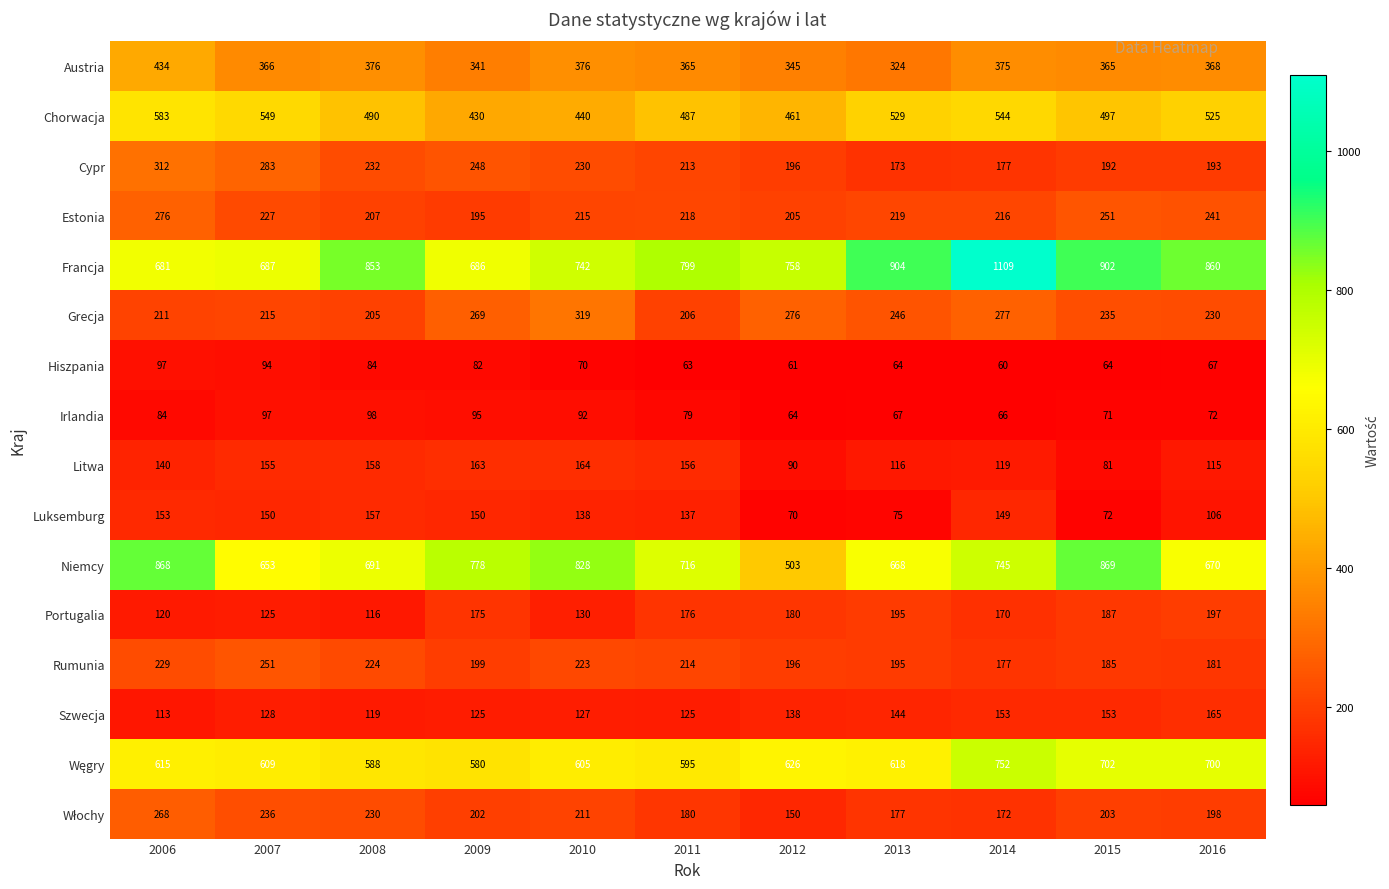

Rank the categories by Estonia value from lowest to highest.

2009, 2012, 2008, 2010, 2014, 2011, 2013, 2007, 2016, 2015, 2006